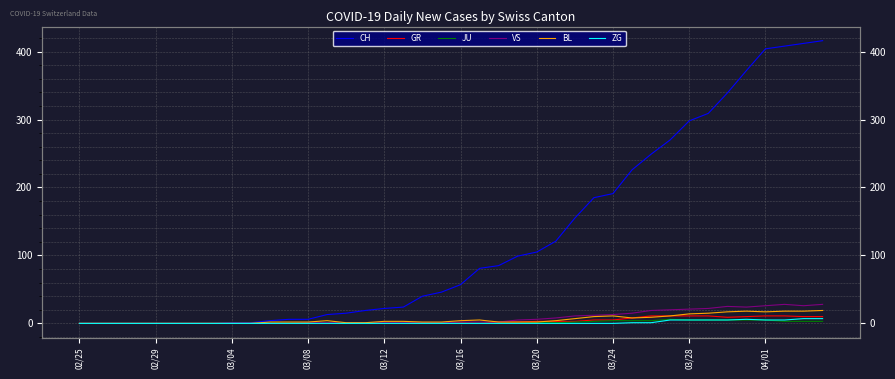

What is the value of the JU point at the 25th from the left?

1